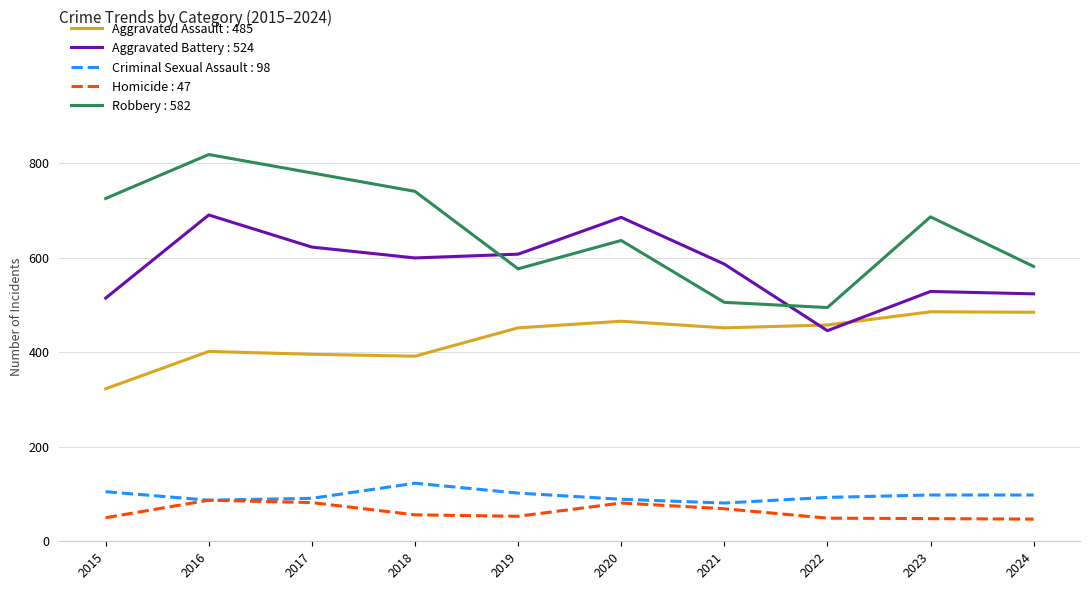

Which series has the largest range (max minus min)?

Robbery : 582